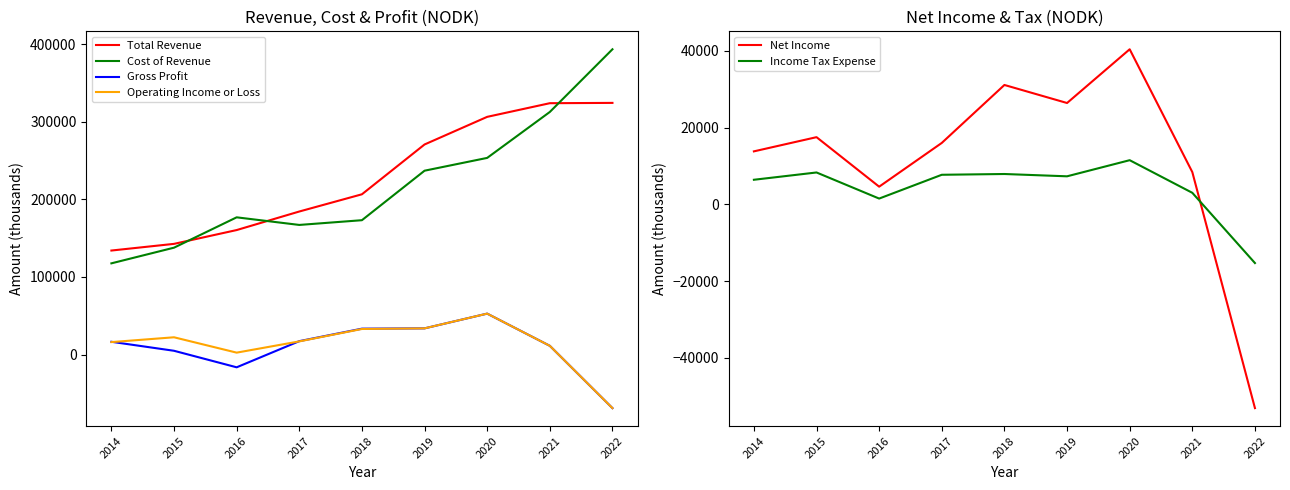

Where does the Operating Income or Loss series first go above 17000?

2015